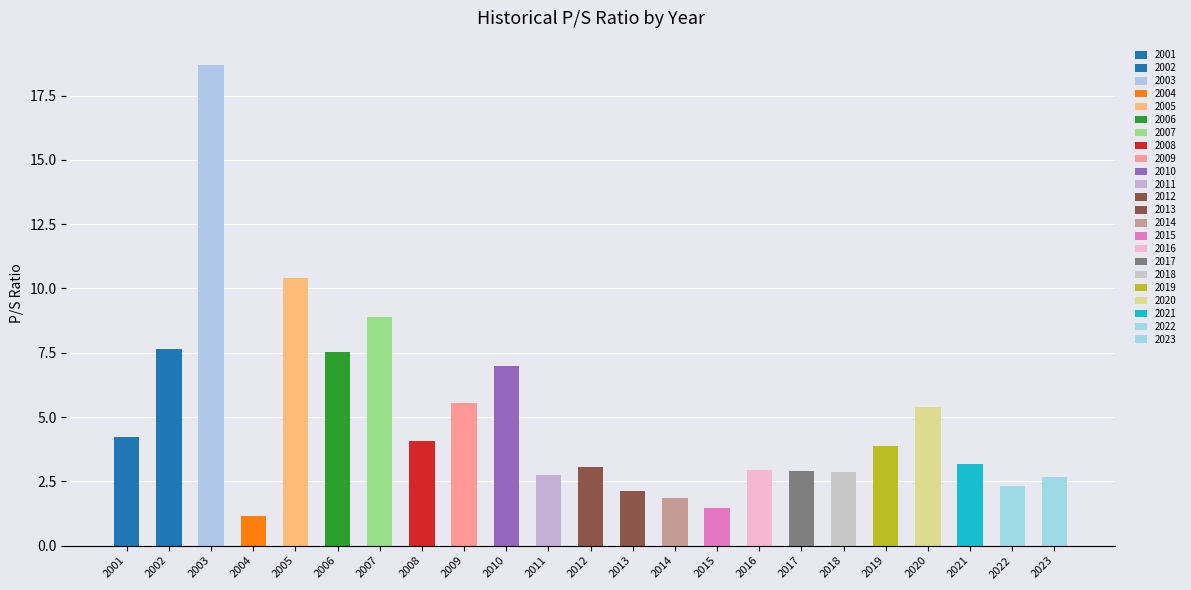

Rank the categories by value from lowest to highest.

2004, 2015, 2014, 2013, 2022, 2023, 2011, 2018, 2017, 2016, 2012, 2021, 2019, 2008, 2001, 2020, 2009, 2010, 2006, 2002, 2007, 2005, 2003